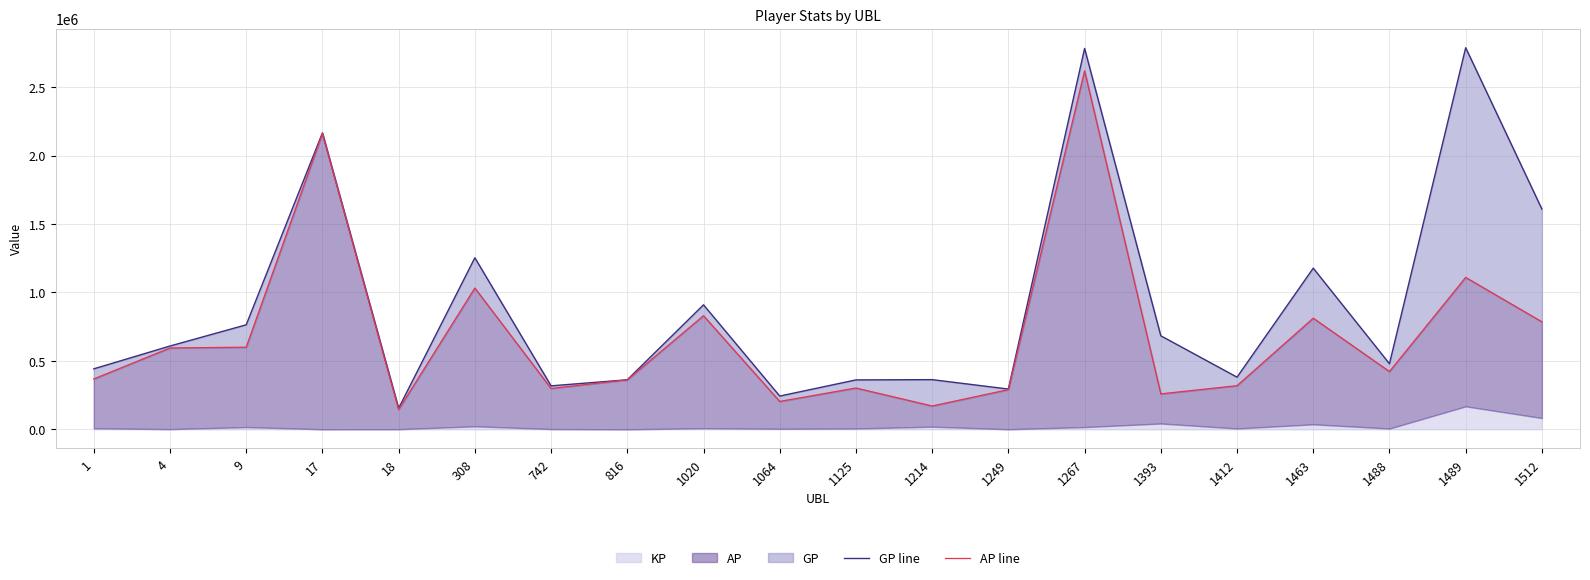

What is the sum of the AP line values at 1214 and 1463?

982348